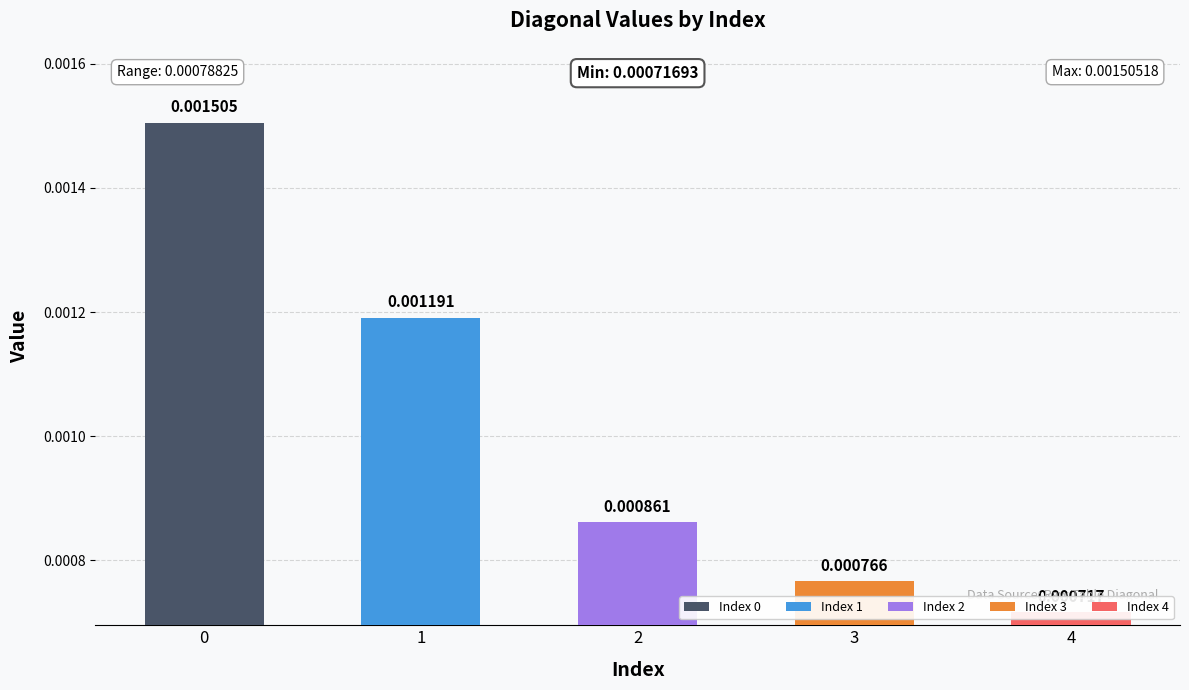

True or false: the data shows 0.0 at 4.

False